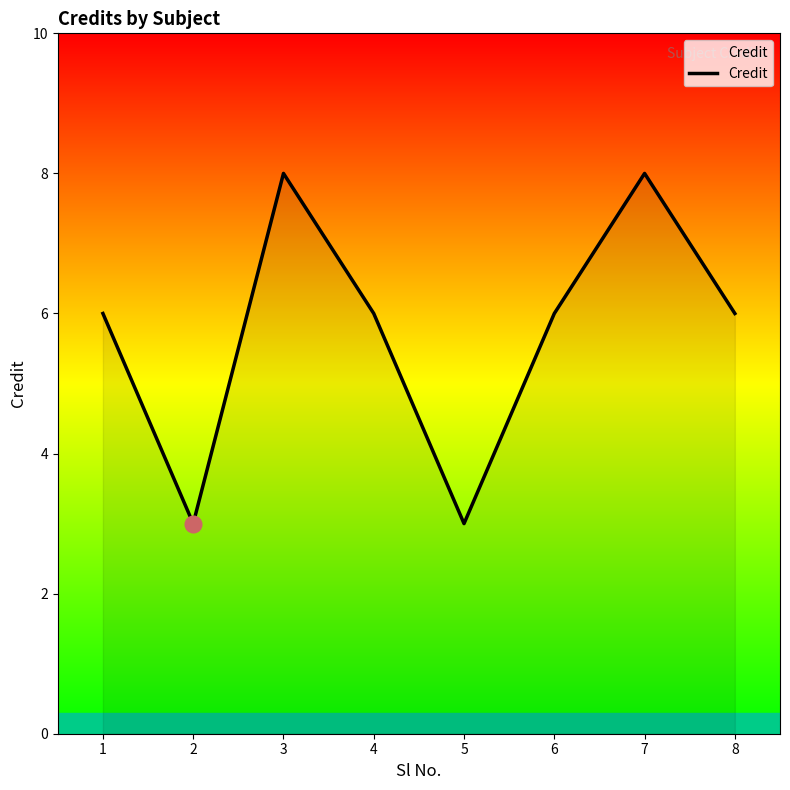

What is the minimum value shown in the chart?

3